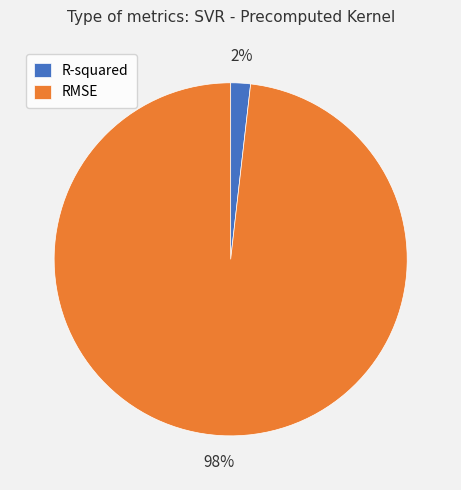

Do R-squared and RMSE together represent more than half of the pie?

Yes